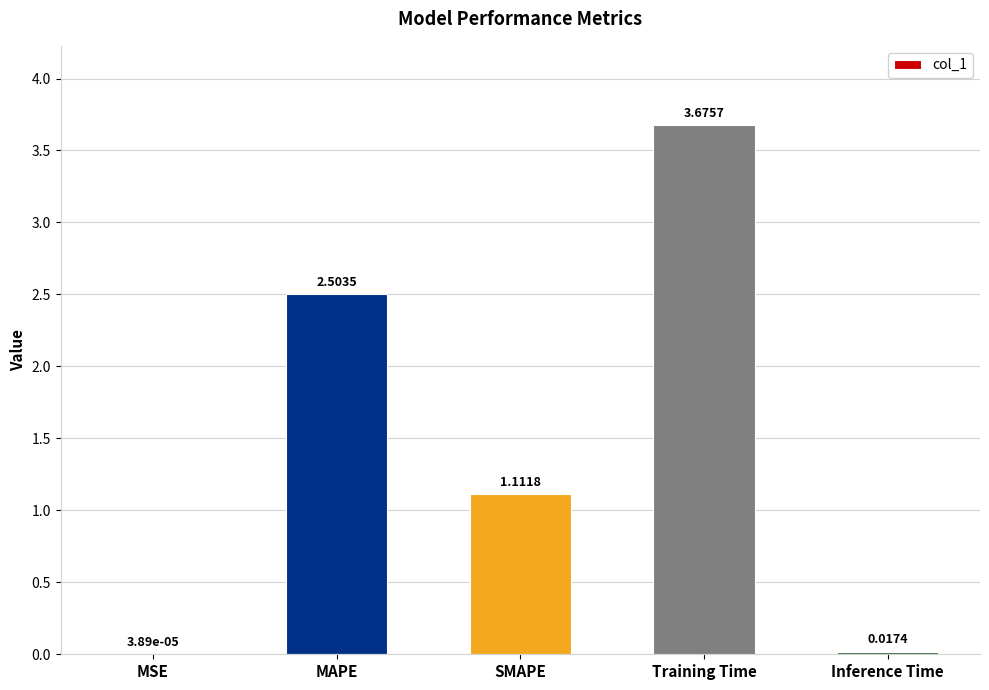

At which label is the value closest to 1?

SMAPE